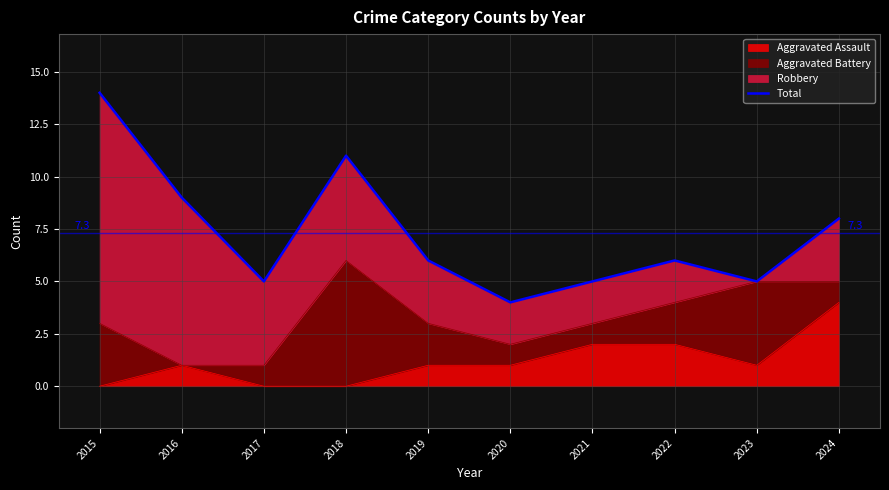

Where is the first local maximum?

2018